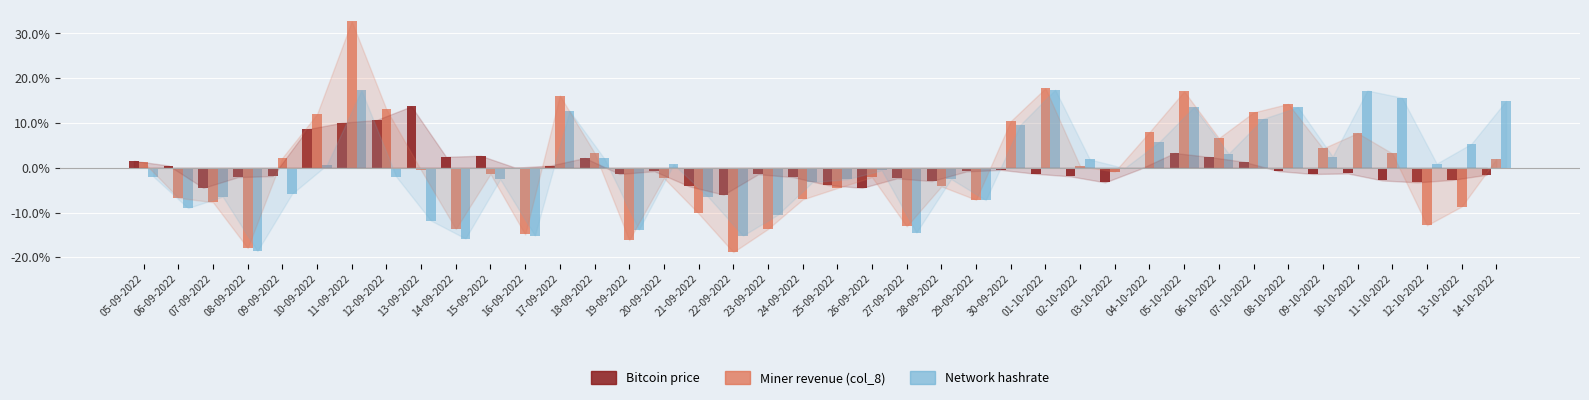

At which category is the sum across all series the highest?

11-09-2022